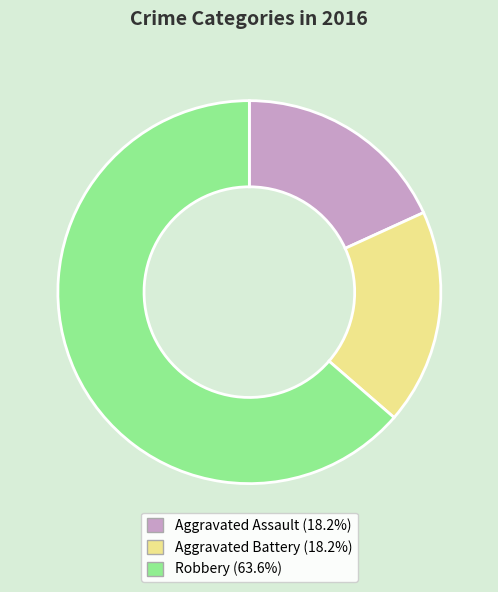

The Aggravated Battery slice represents 31% of the pie. True or false?

False